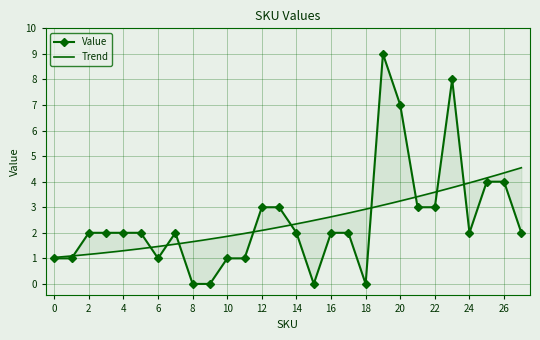

How many data points does each series have?

28